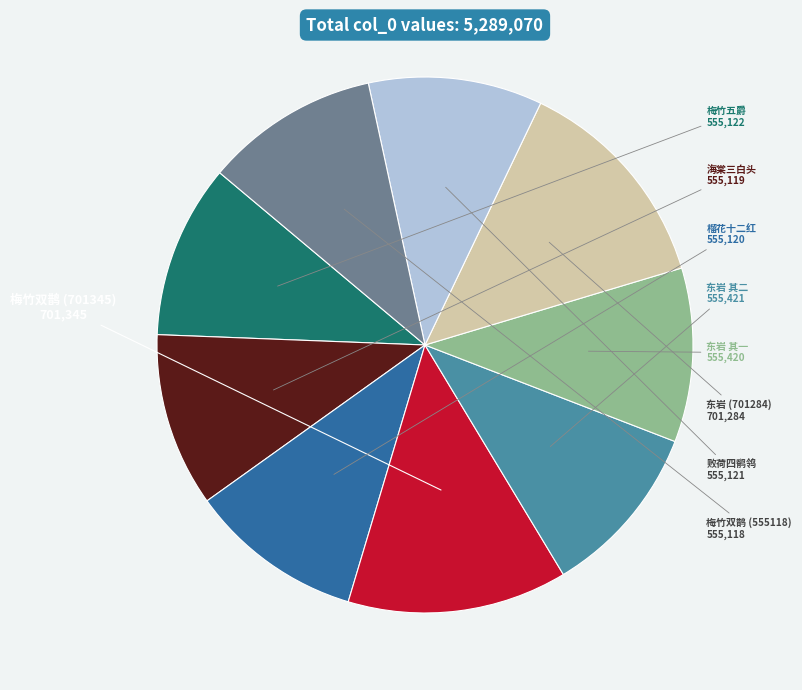

Is there a majority slice in this chart?

No